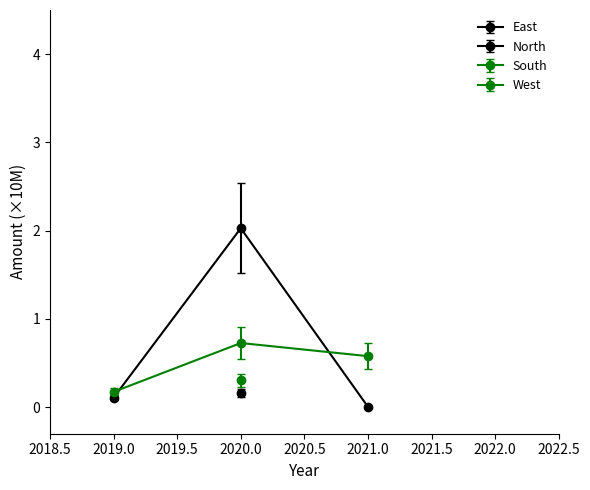

What position from the left is 2019.0?

1